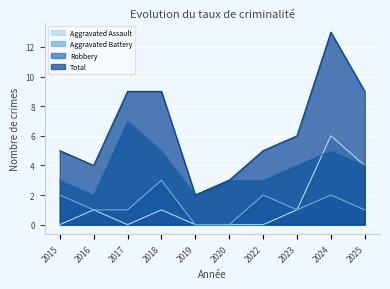

True or false: Aggravated Assault and Aggravated Battery intersect in this chart.

False